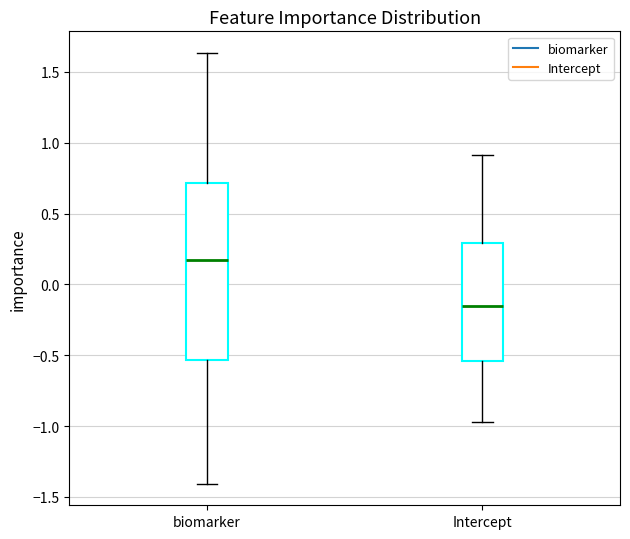

Reading left to right, read every box against the y-axis: the position of its median line, the range the box covers, and the ends of its whiskers. The values are not printed on the chart, so give them approximately, as read against the axis.

biomarker: median 0.15, box -0.55 to 0.70, whiskers -1.40 to 1.65
Intercept: median -0.15, box -0.55 to 0.30, whiskers -0.95 to 0.90